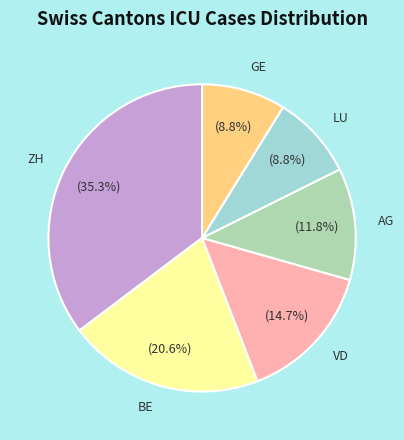

How many segments does this pie chart have?

6